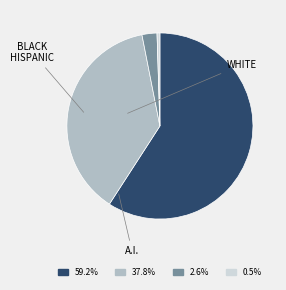

How many segments does this pie chart have?

4